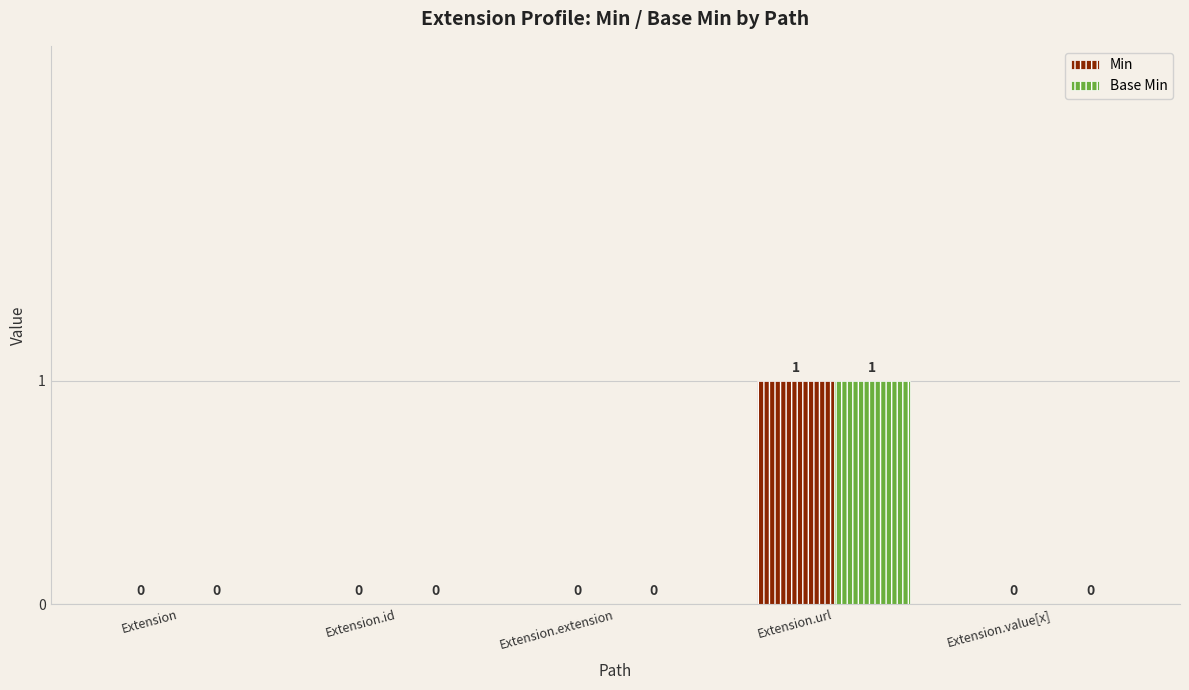

Which category has the highest value in the Base Min series?

Extension.url